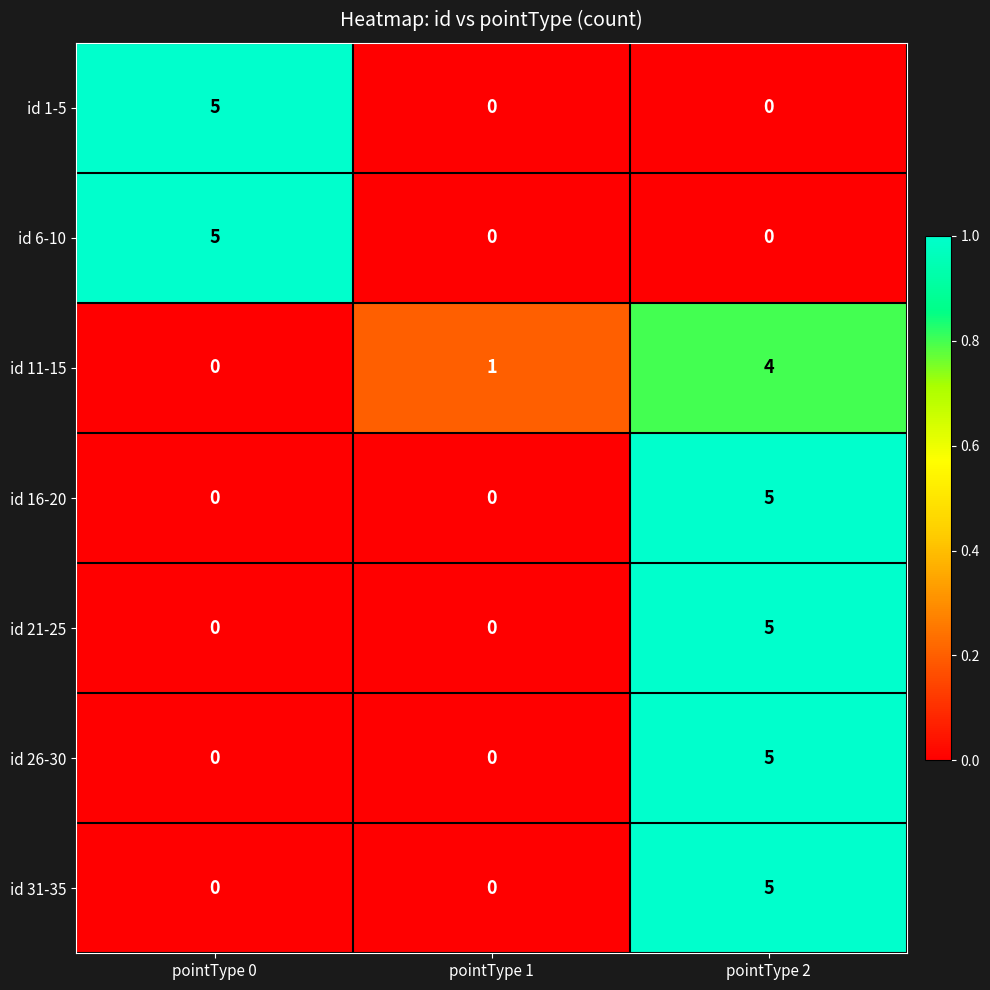

How many id 31-35 values are between 0 and 5?

3